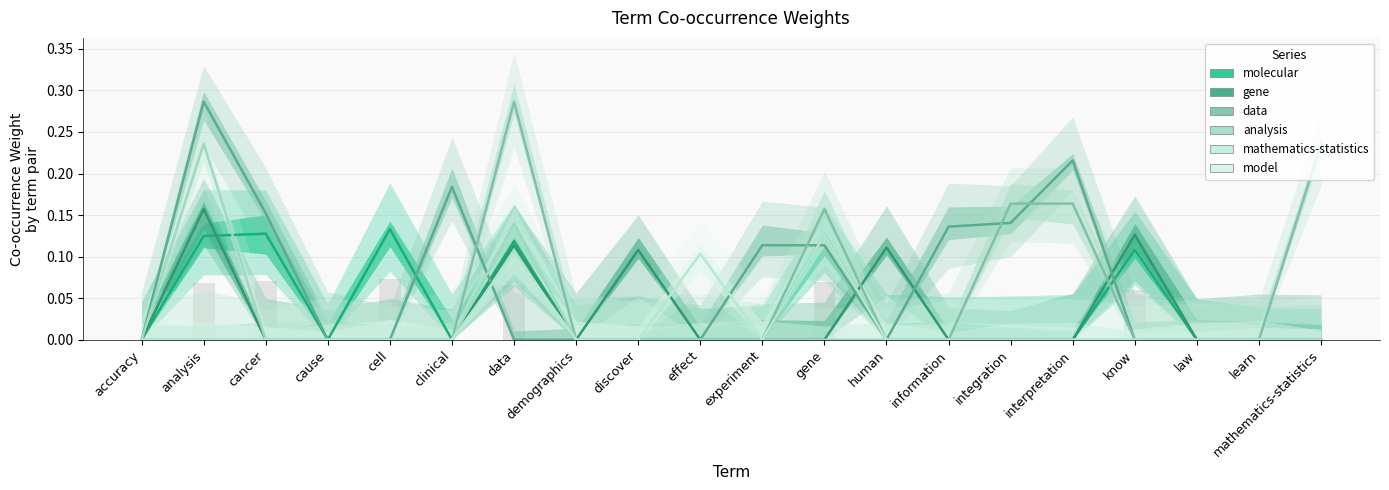

At which label is molecular closest to 0?

accuracy